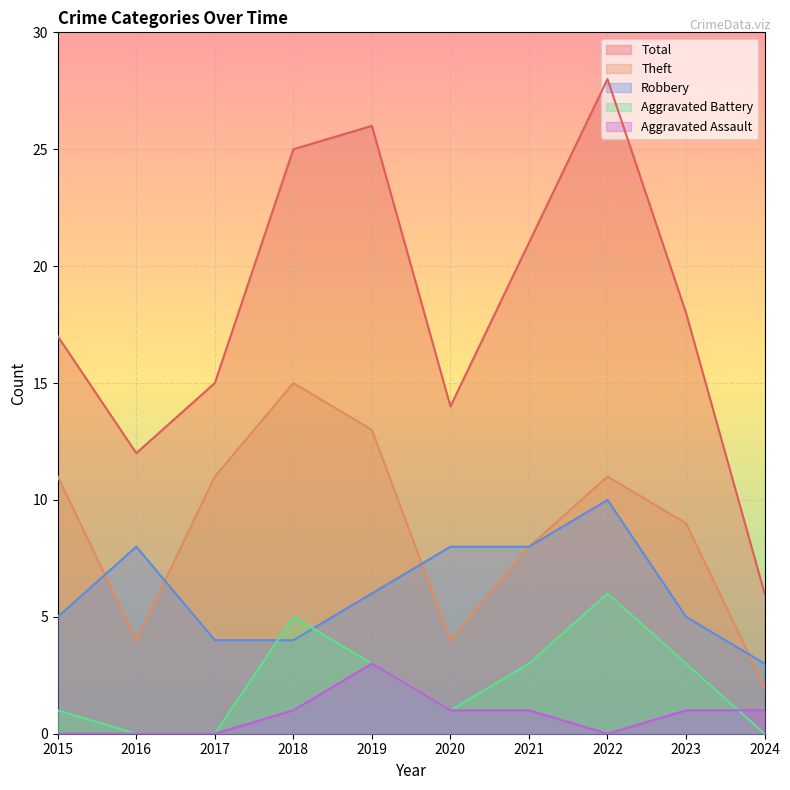

True or false: Robbery has a value of 6 at 2019.

True